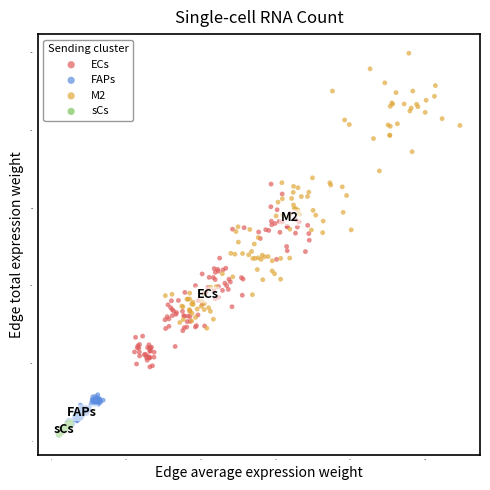

Which series has the largest Y range (max minus min)?

M2